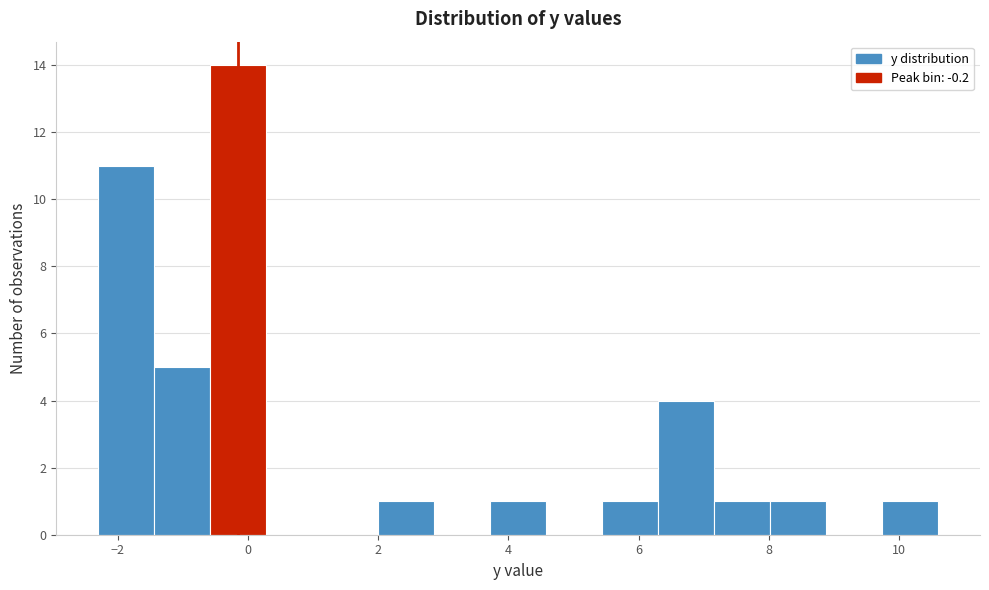

What is the height of the bar covering 9.74 to 10.60 on the x-axis? Neither the bar edges nor the heights are printed on the chart, so give them approximately, as read against the axes.

1